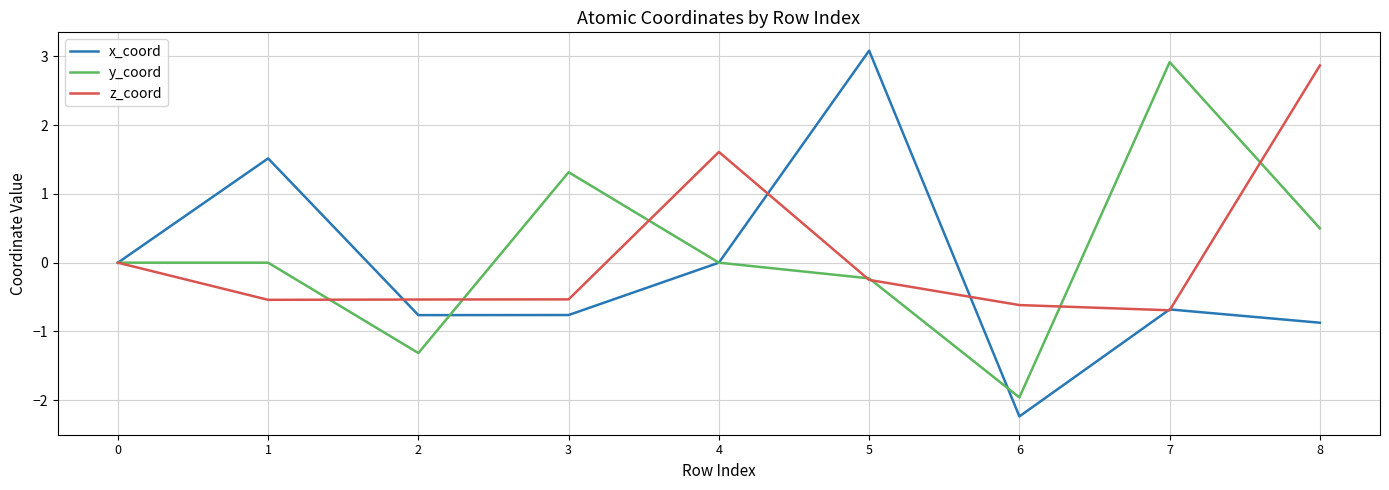

How many lines are shown in the chart?

3